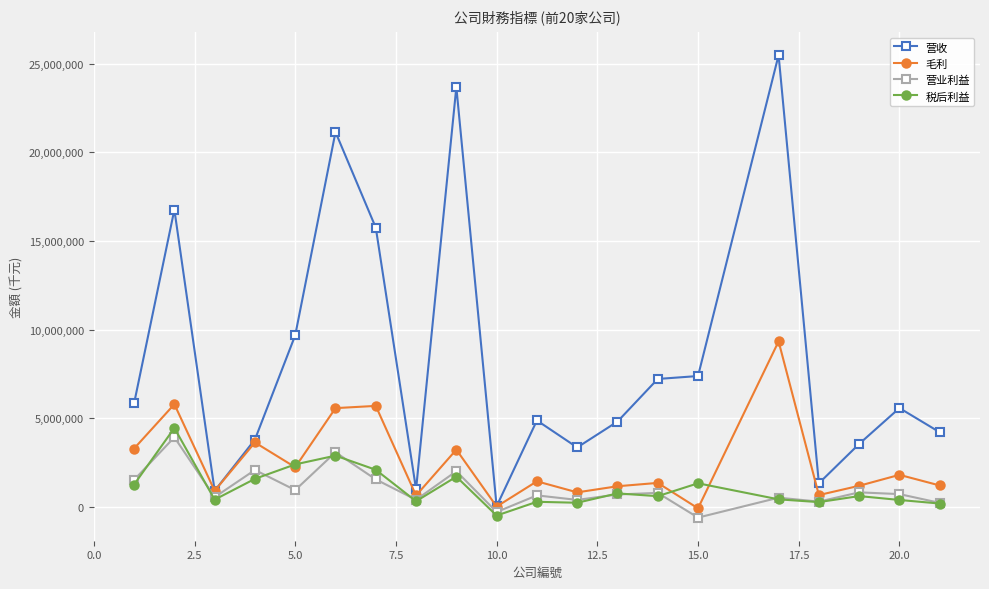

True or false: 毛利 has more than 2 interior local peaks.

True